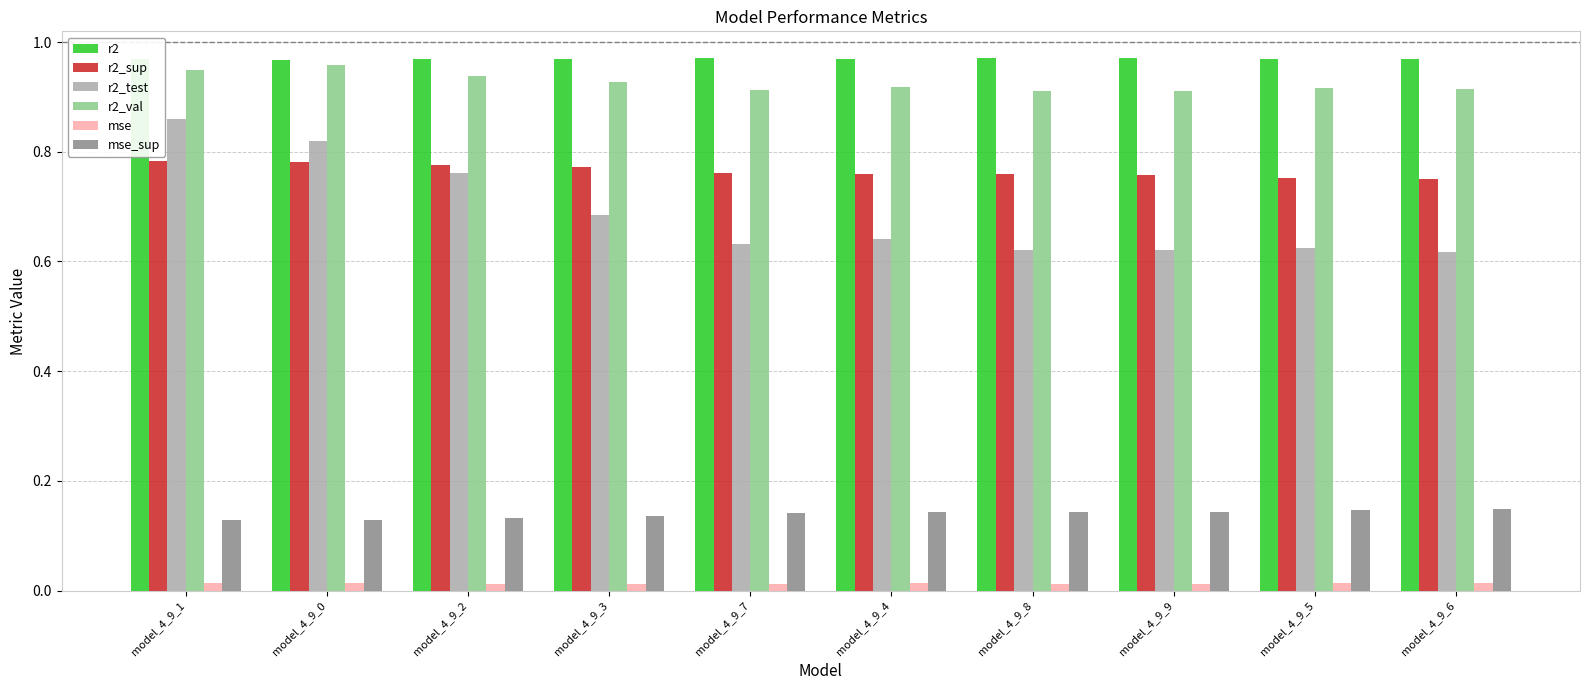

How many mse values are between 0 and 1?

10